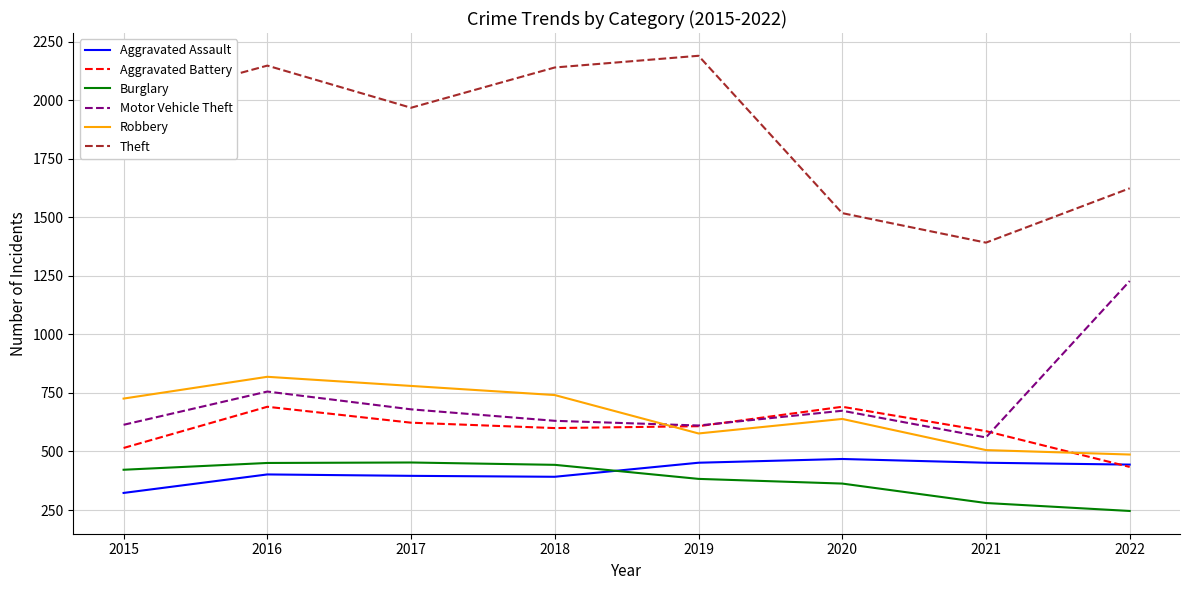

True or false: Burglary and Robbery intersect in this chart.

False